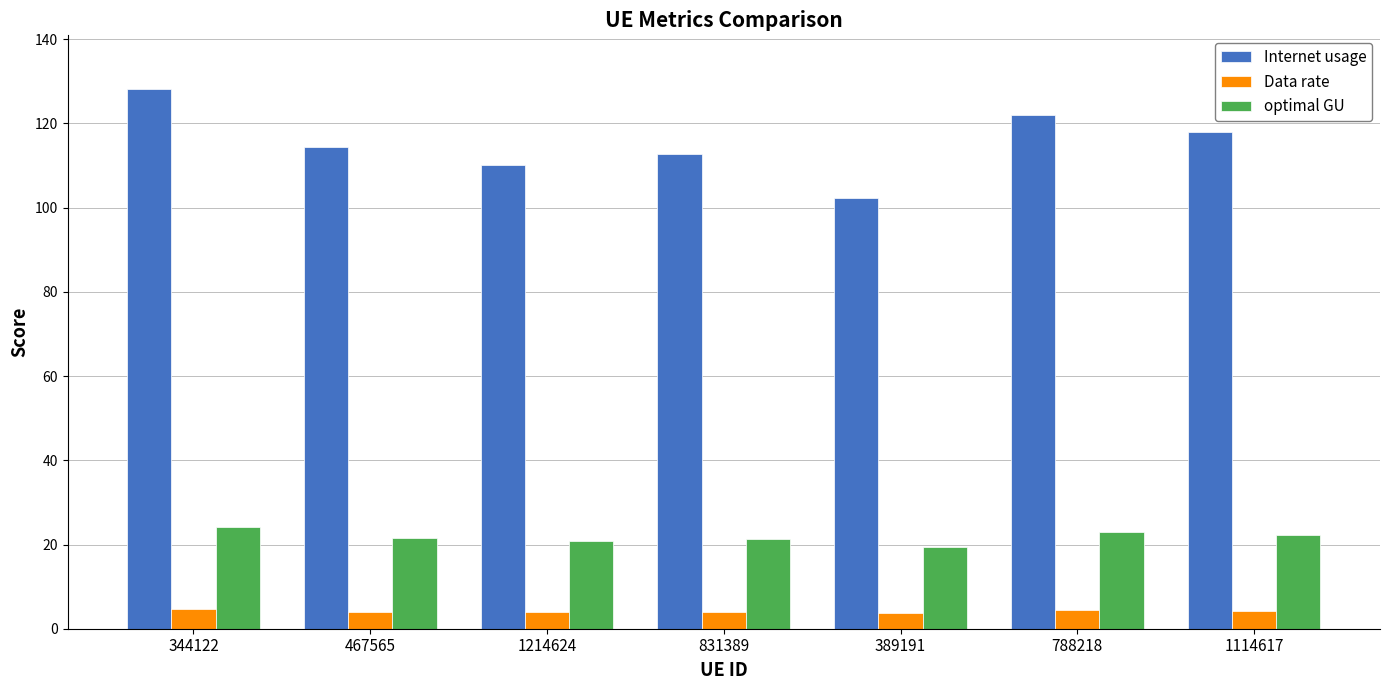

True or false: Internet usage has a value of 112.8 at 831389.

True